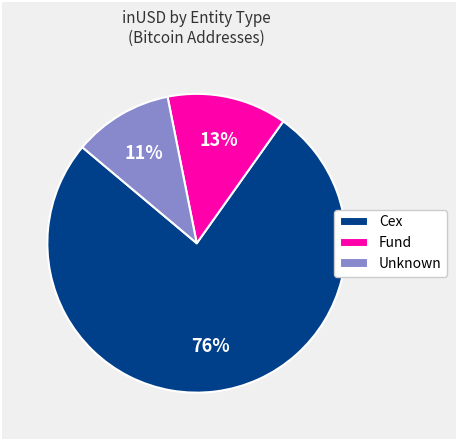

The Fund slice represents 13% of the pie. True or false?

True